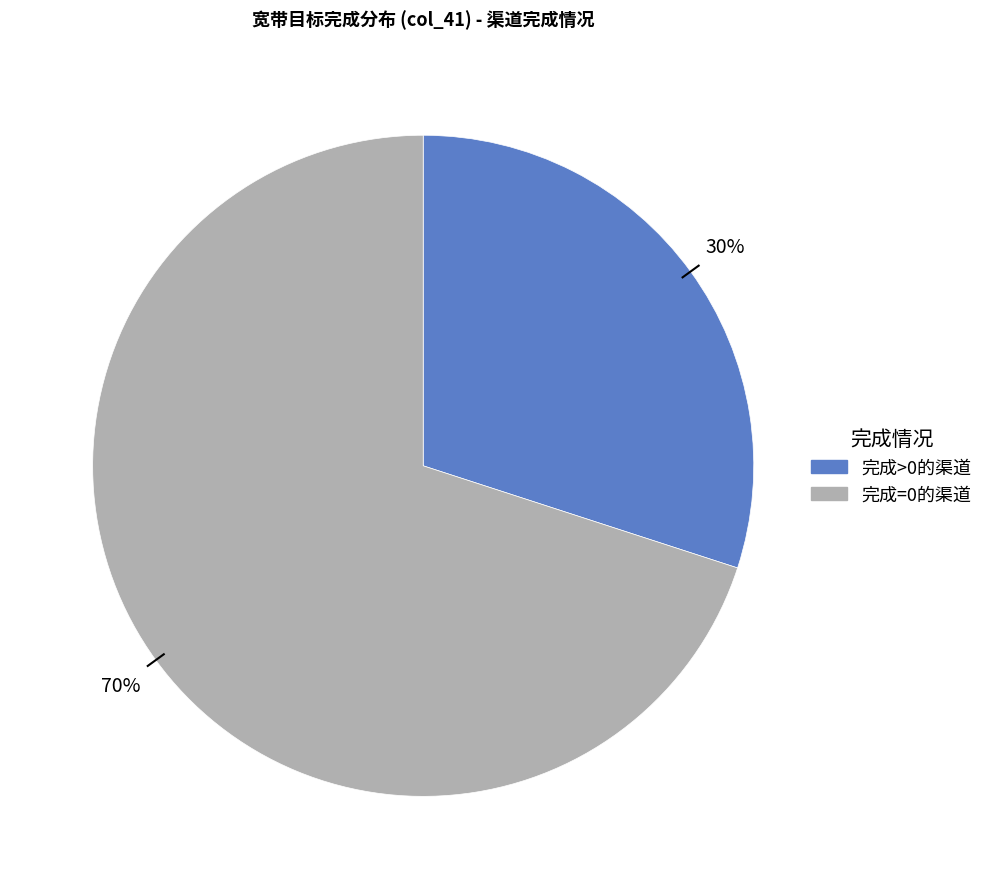

Is there any slice that represents more than half of the pie?

Yes